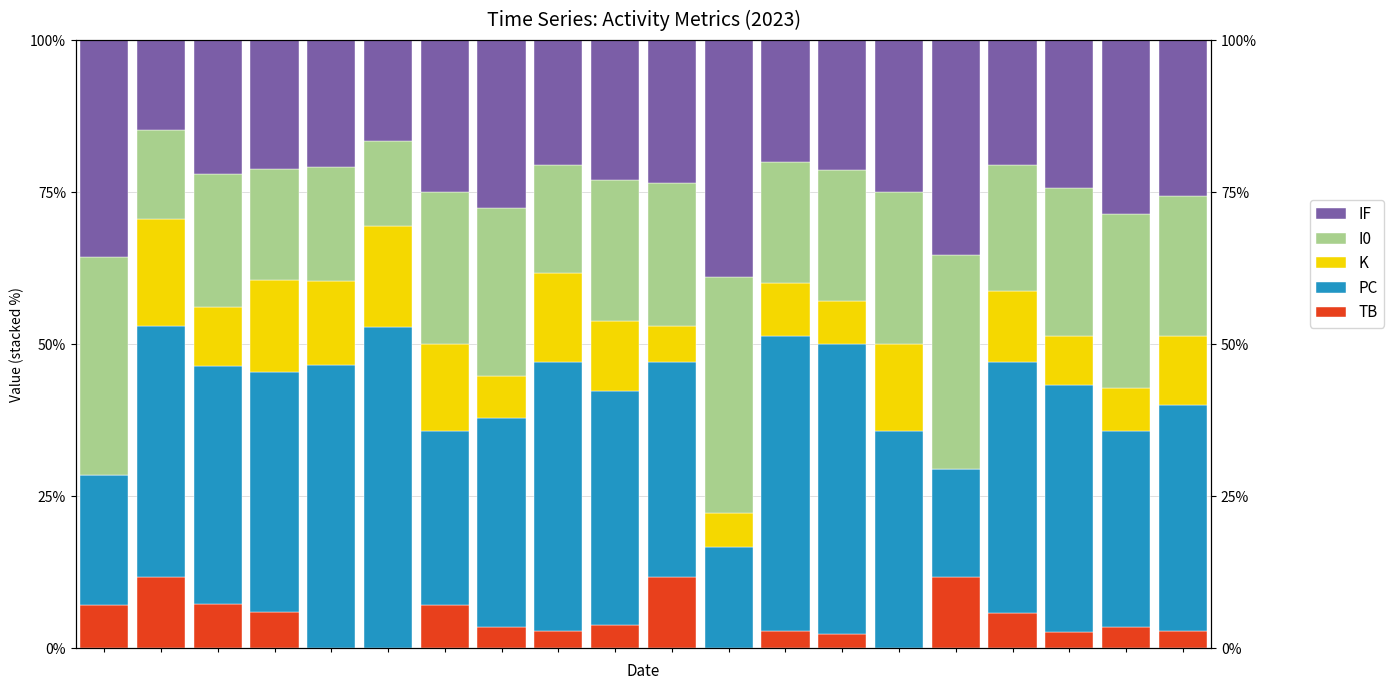

At how many categories does at least one series exceed 42?

5